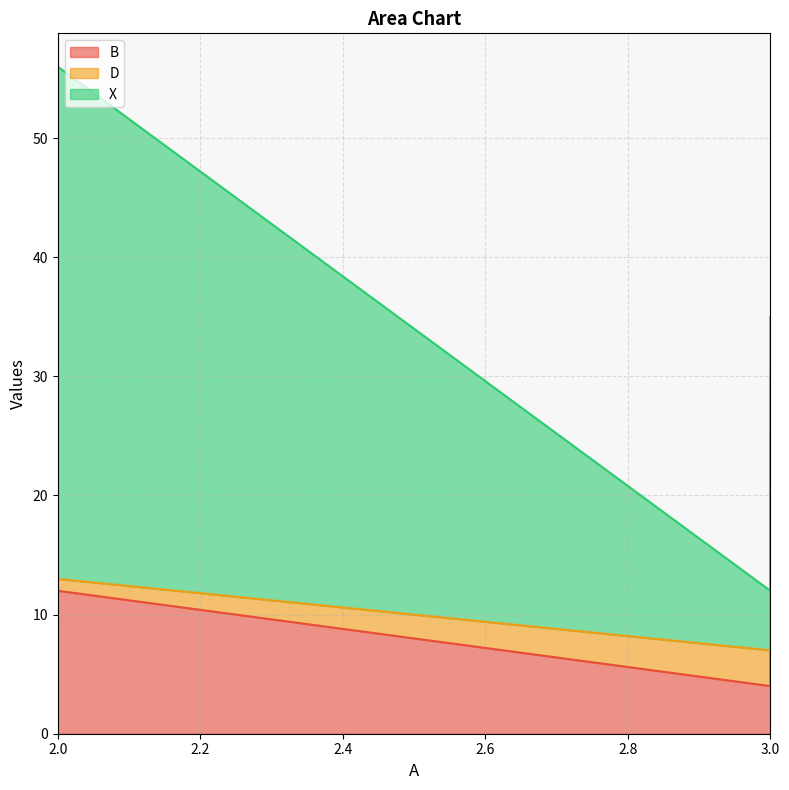

What is the total value across all series at 3?

12